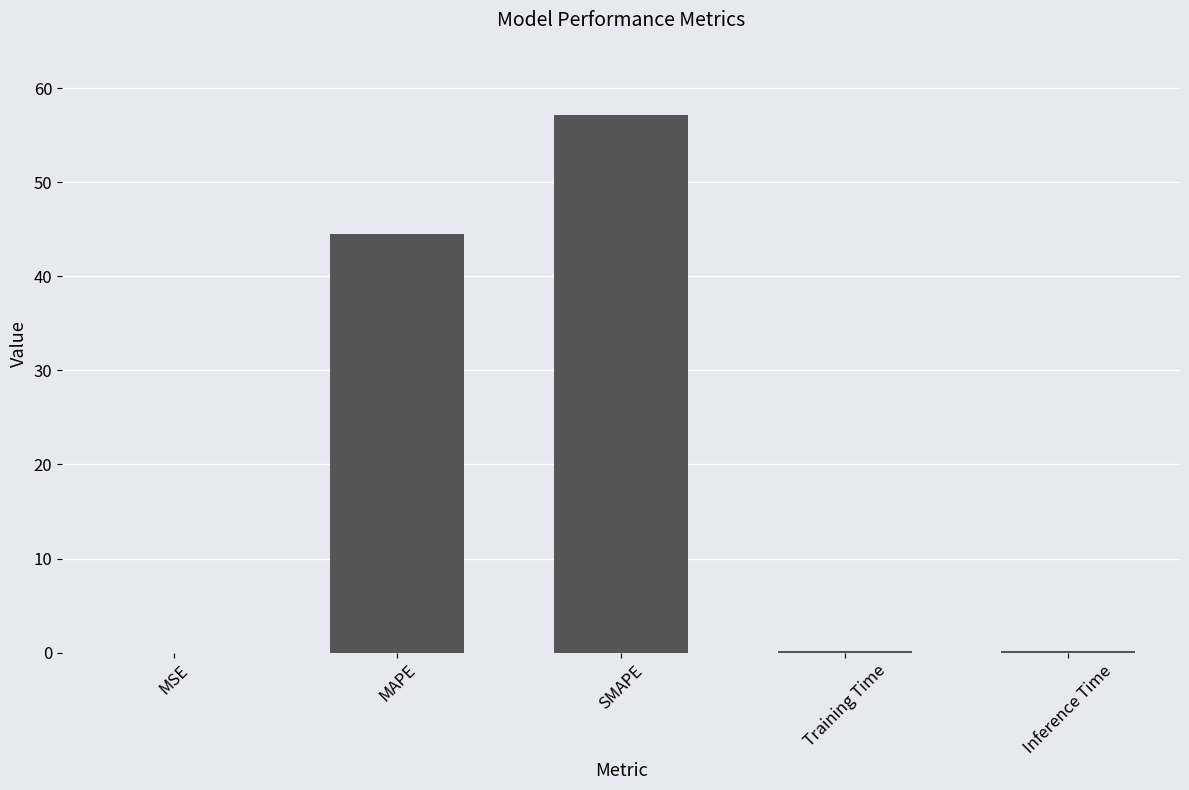

Where is the data nearest to the value 28?

MAPE